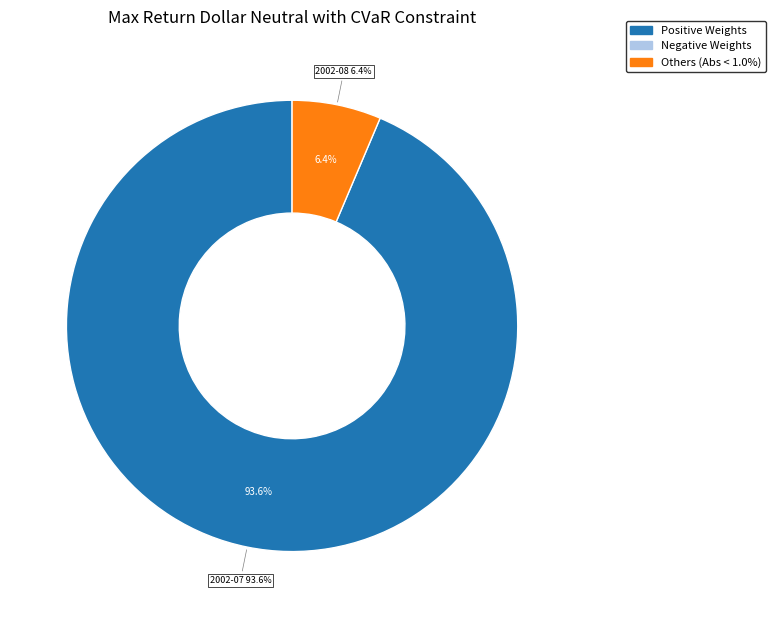

True or false: 2002-08-13 accounts for 15% of the total.

False